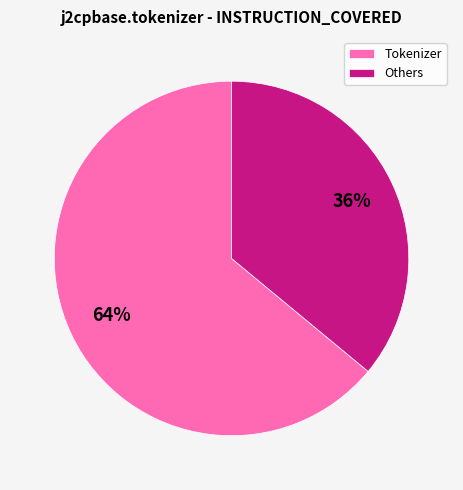

The Tokenizer slice represents 78% of the pie. True or false?

False